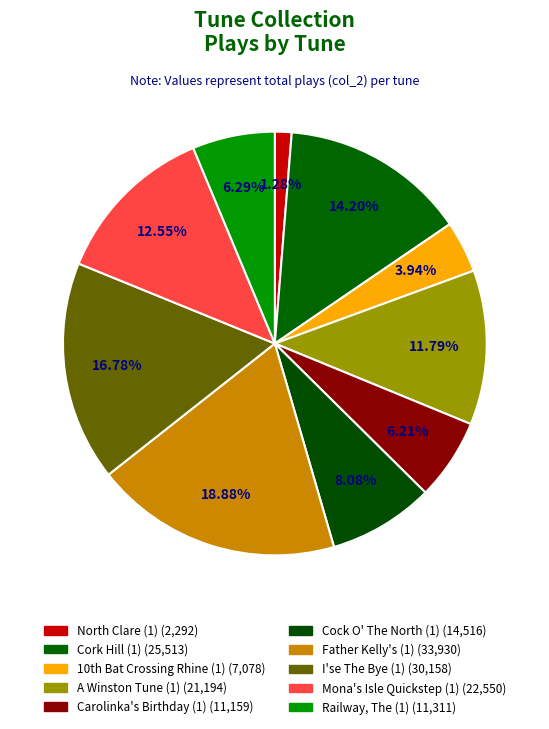

Is the sum of North Clare (1) and Mona's Isle Quickstep (1) greater than half?

No